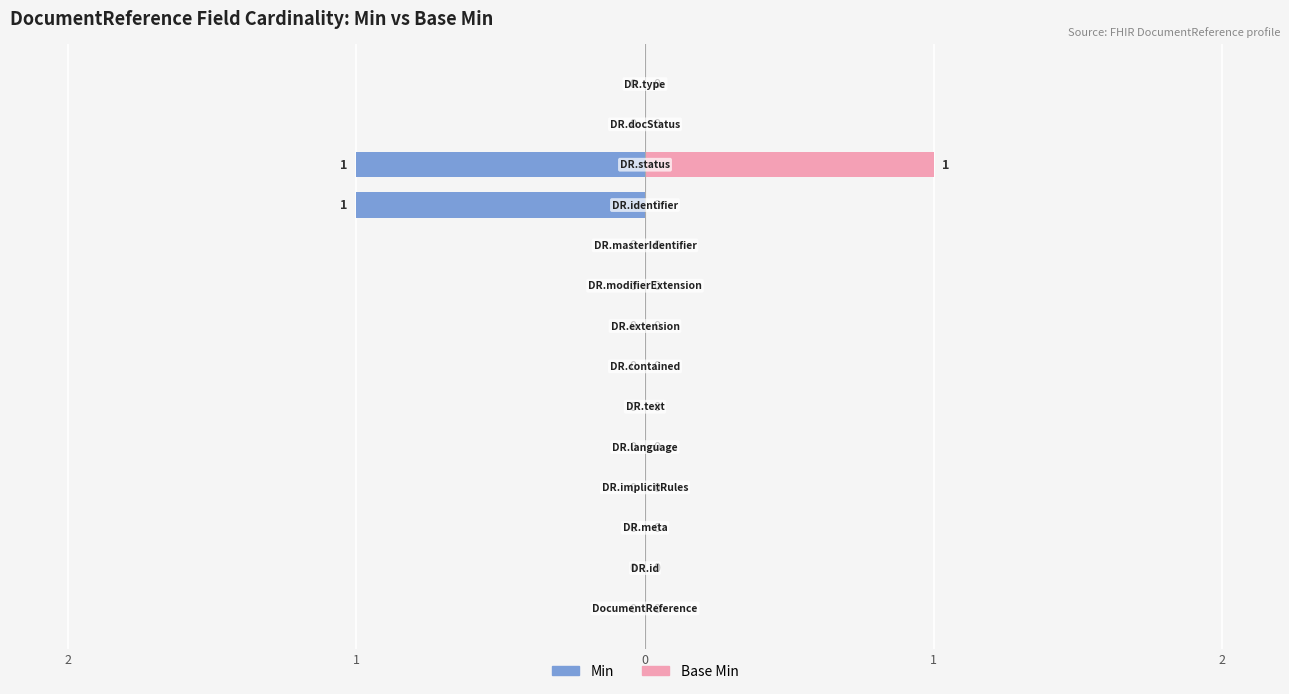

Does the chart contain stacked bars?

No